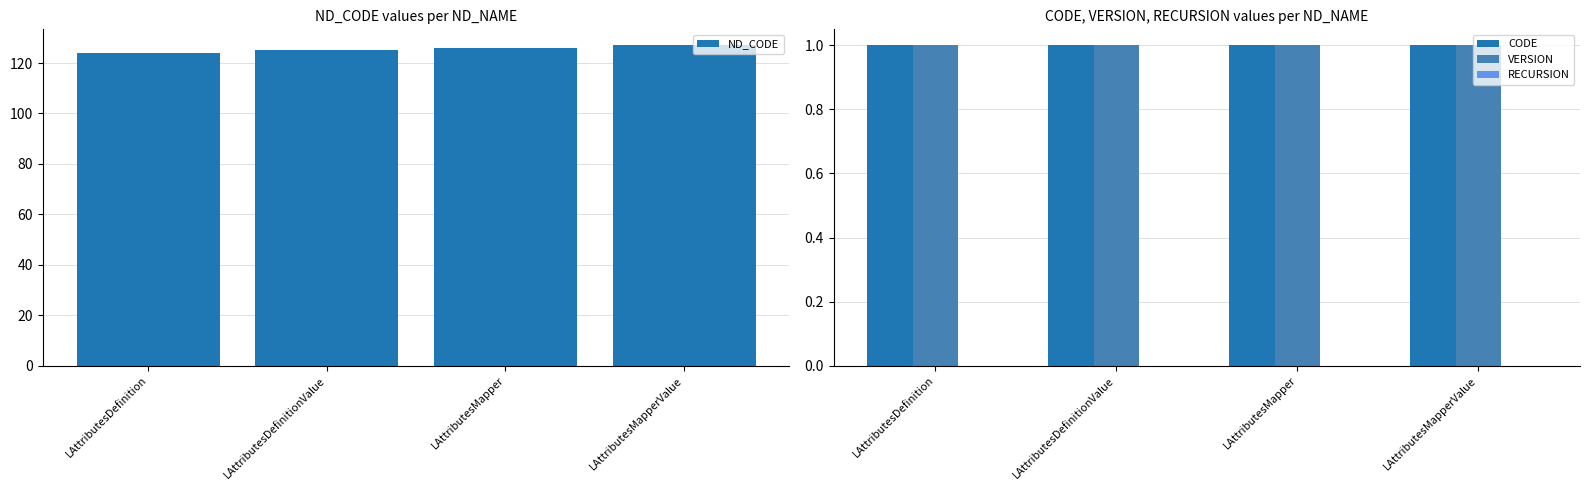

List the labels in order of ND_CODE value, smallest first.

LAttributesDefinition, LAttributesDefinitionValue, LAttributesMapper, LAttributesMapperValue